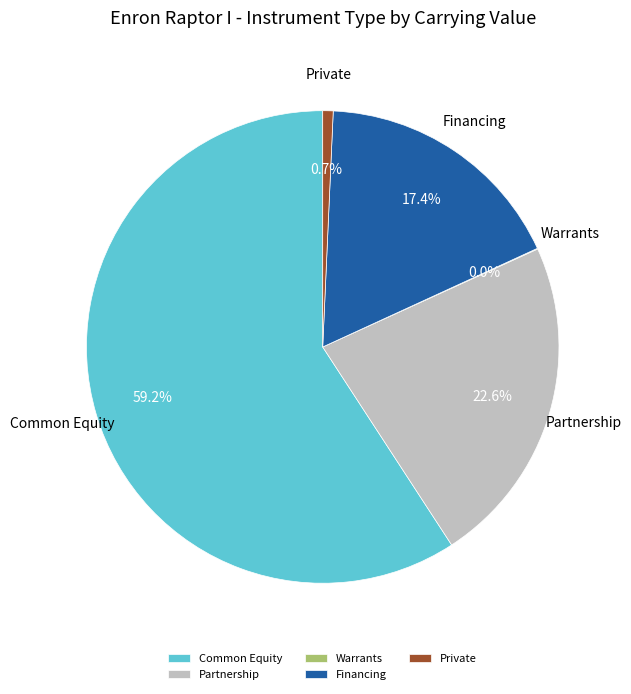

To the nearest percent, what is the difference between the Financing and Common Equity slice percentages?

42%